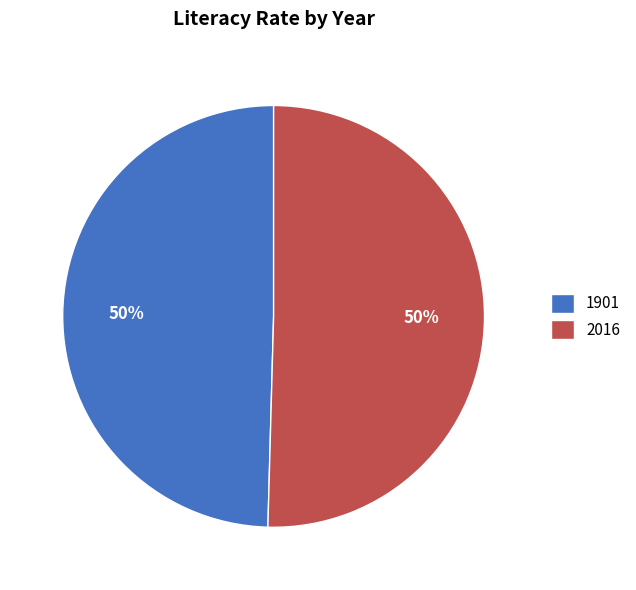

What is the ratio of the value at 1901 to the value at 2016?

1.0